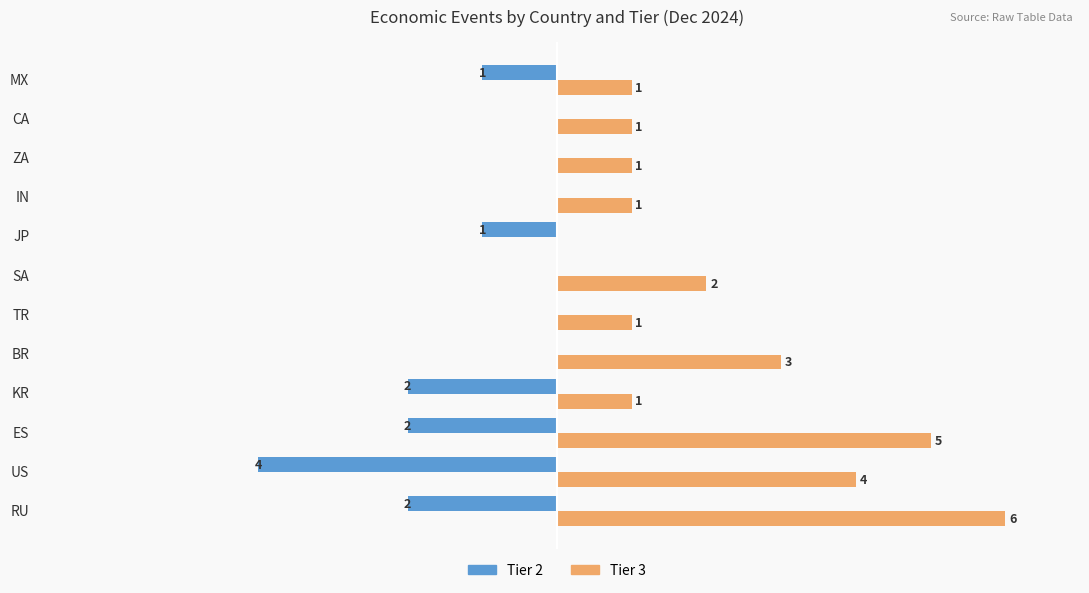

Is the value of Tier 2 at MX greater than the value of Tier 3 at ZA?

No